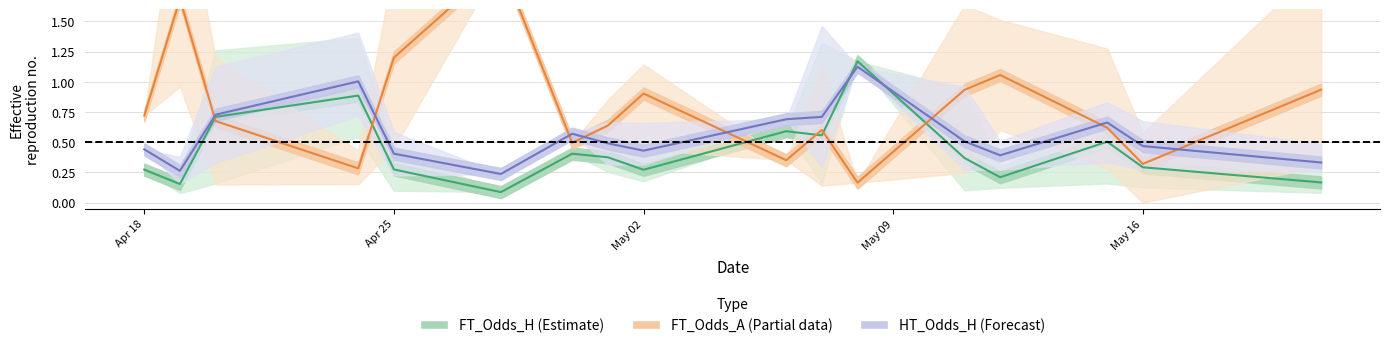

What is the average value of the FT_Odds_H (Estimate) series?

0.4